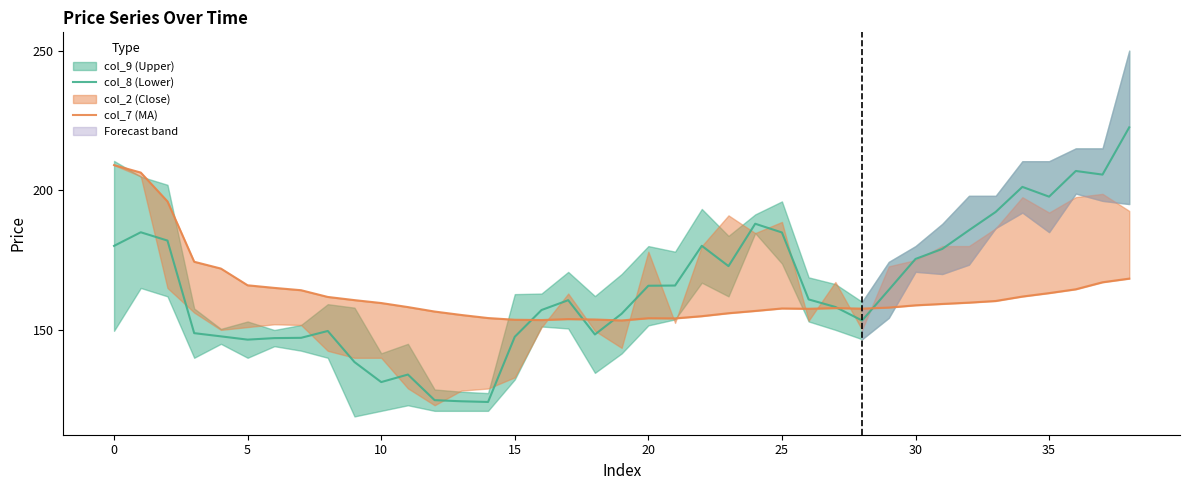

What is the minimum value for col_8 (Lower)?

124.2